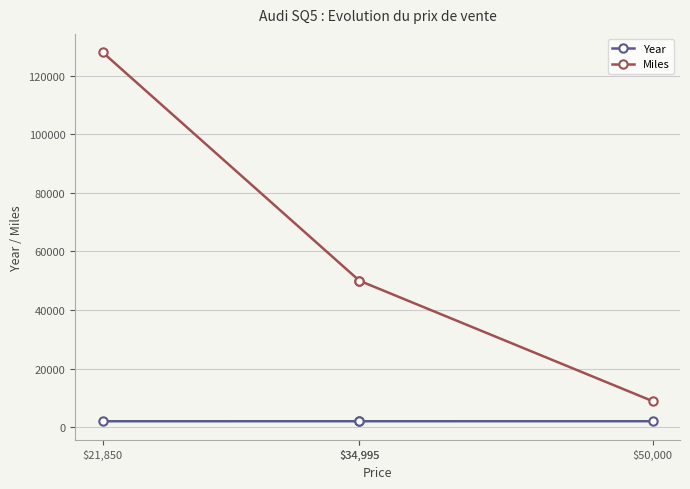

At which category is the sum across all series the highest?

$21,850